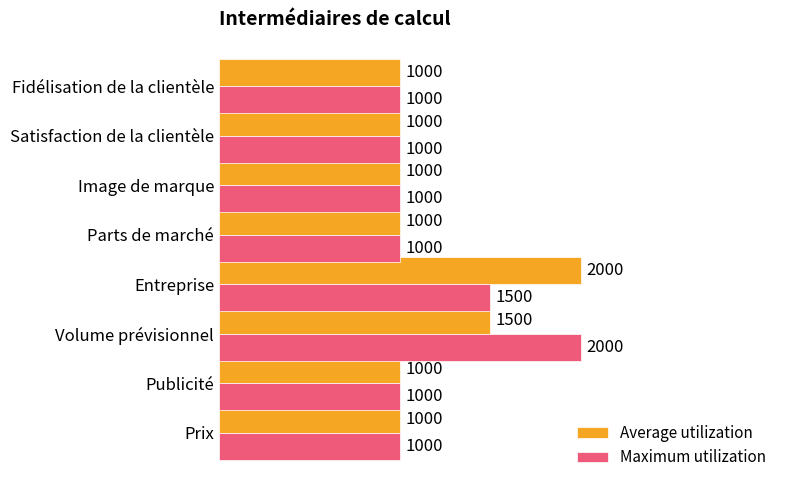

What is the total value across all series at Entreprise?

3500